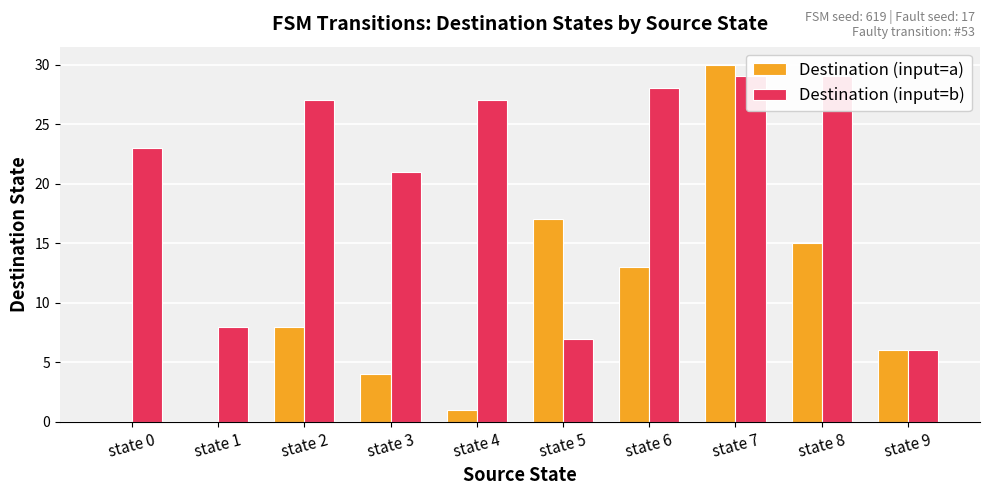

Is the value of Destination (input=b) at state 1 greater than the value of Destination (input=a) at state 2?

No